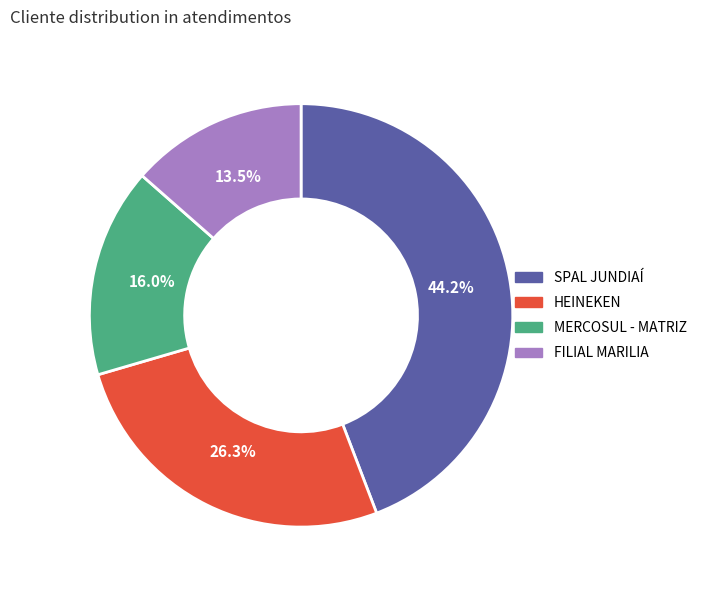

To the nearest percent, what is the average slice percentage?

25%